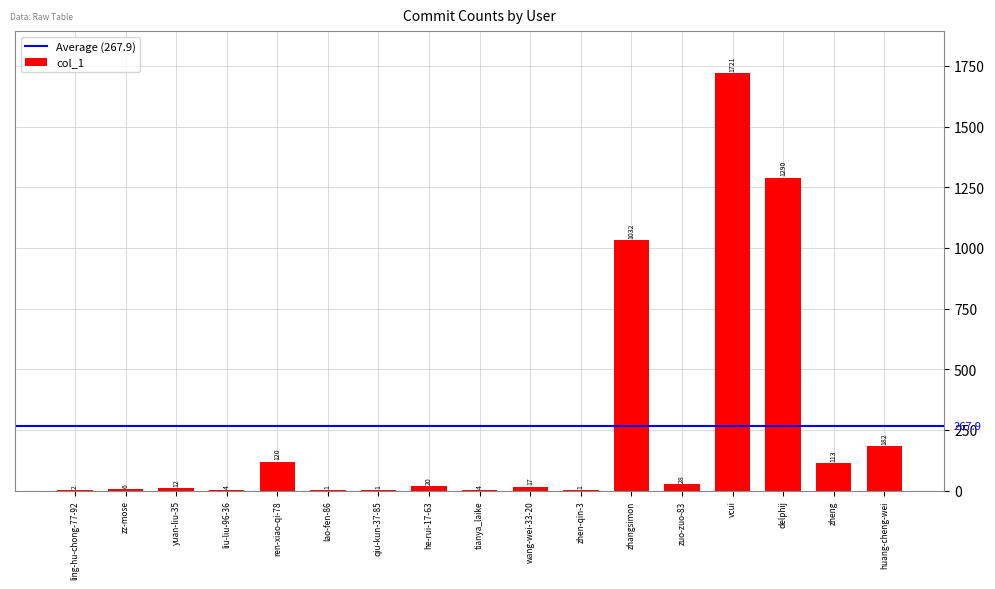

Does the chart contain stacked bars?

No